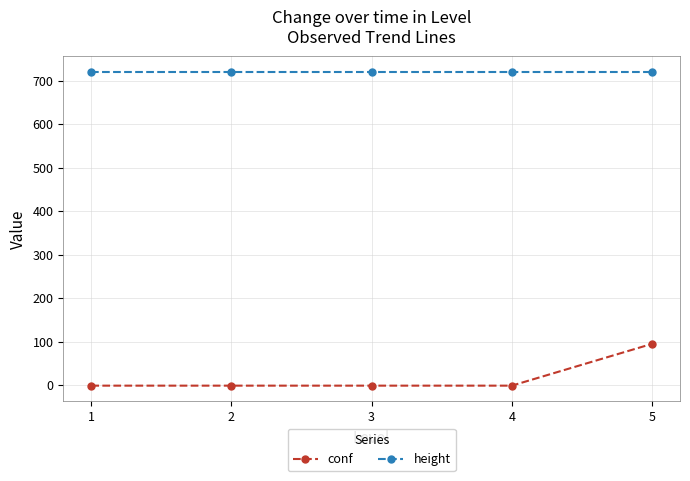

Is the value of height at 3 greater than the value of conf at 5?

Yes